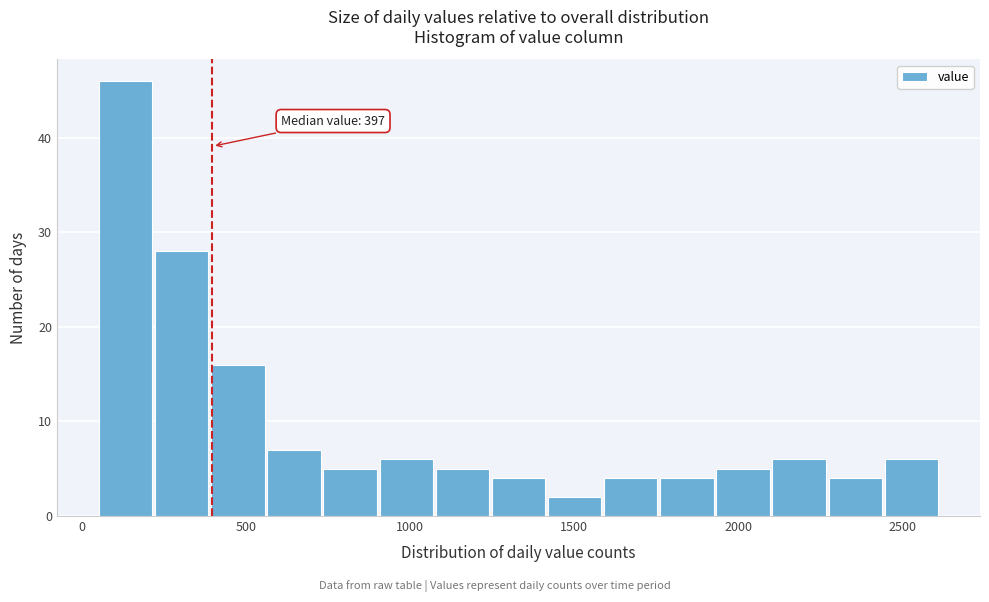

Read against the x-axis, roughly where is the centre of the tallest bar?

150